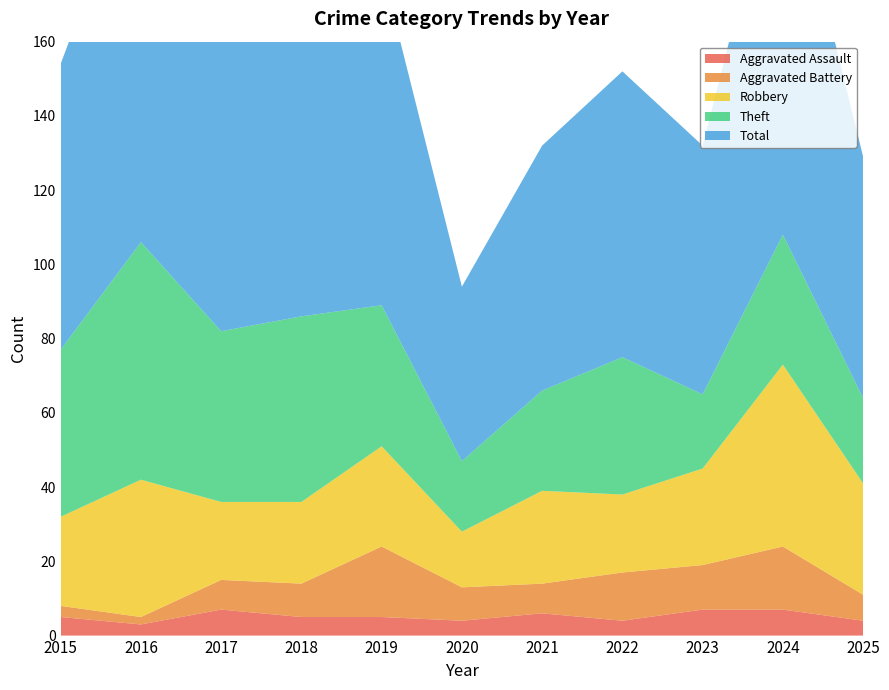

Reading right to left, what are all the values shown in this chart?

Aggravated Assault: 4	7	7	4	6	4	5	5	7	3	5
Aggravated Battery: 7	17	12	13	8	9	19	9	8	2	3
Robbery: 30	49	26	21	25	15	27	22	21	37	24
Theft: 23	35	20	37	27	19	38	50	46	64	45
Total: 65	109	67	77	66	47	91	88	82	106	77